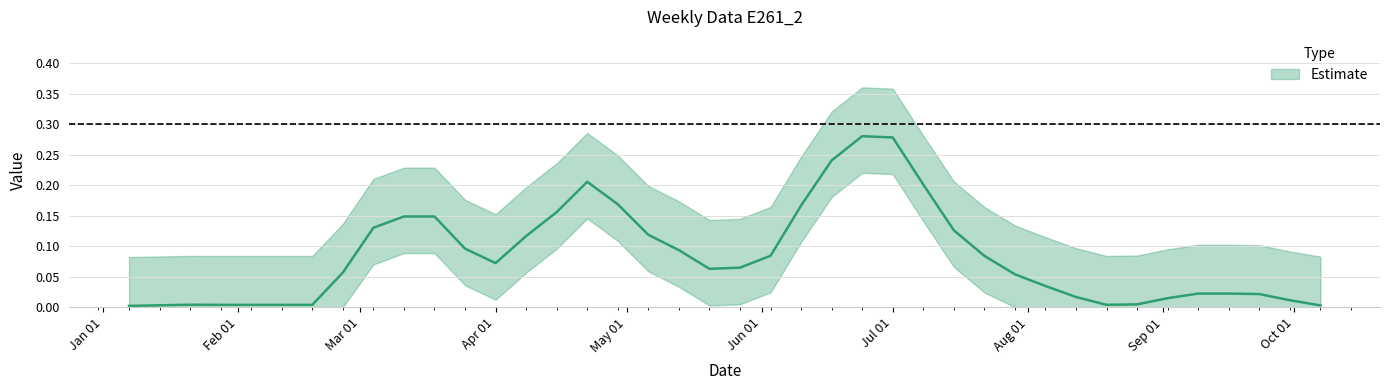

What position from the left is 2007-08-12?

32